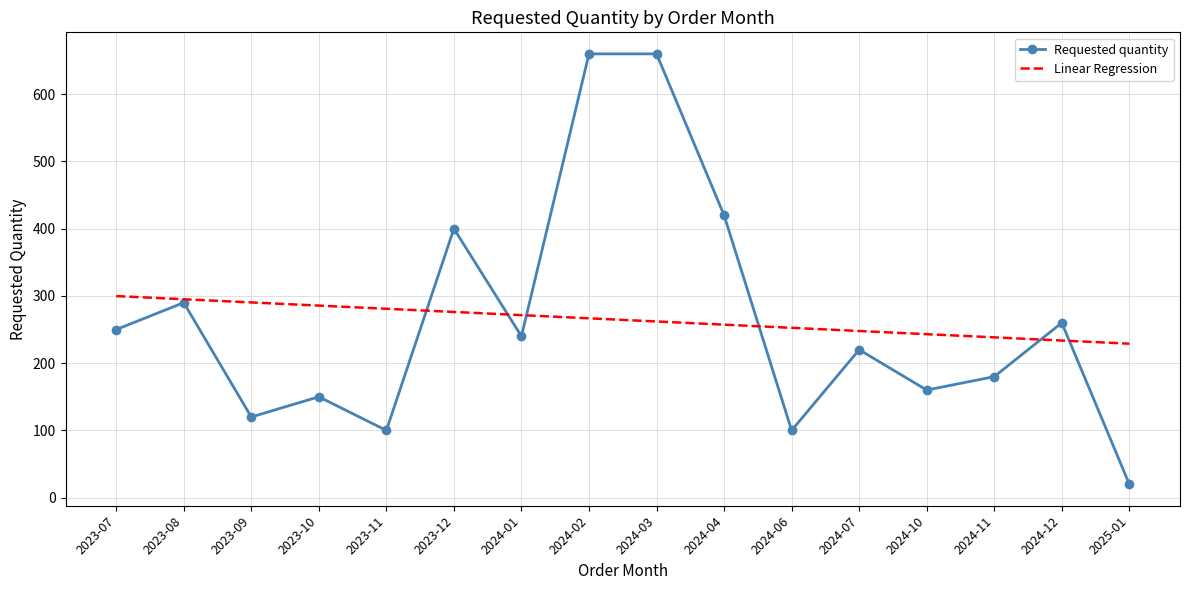

Reading left to right, transcribe all the data shown in this chart.

Requested quantity: 2023-07=250.0	2023-08=290.0	2023-09=120.0	2023-10=150.0	2023-11=100.0	2023-12=400.0	2024-01=240.0	2024-02=660.0	2024-03=660.0	2024-04=420.0	2024-06=100.0	2024-07=220.0	2024-10=160.0	2024-11=180.0	2024-12=260.0	2025-01=20.0
Linear Regression: 2023-07=299.8	2023-08=295.1	2023-09=290.3	2023-10=285.6	2023-11=280.9	2023-12=276.2	2024-01=271.5	2024-02=266.7	2024-03=262.0	2024-04=257.3	2024-06=252.6	2024-07=247.9	2024-10=243.1	2024-11=238.4	2024-12=233.7	2025-01=229.0